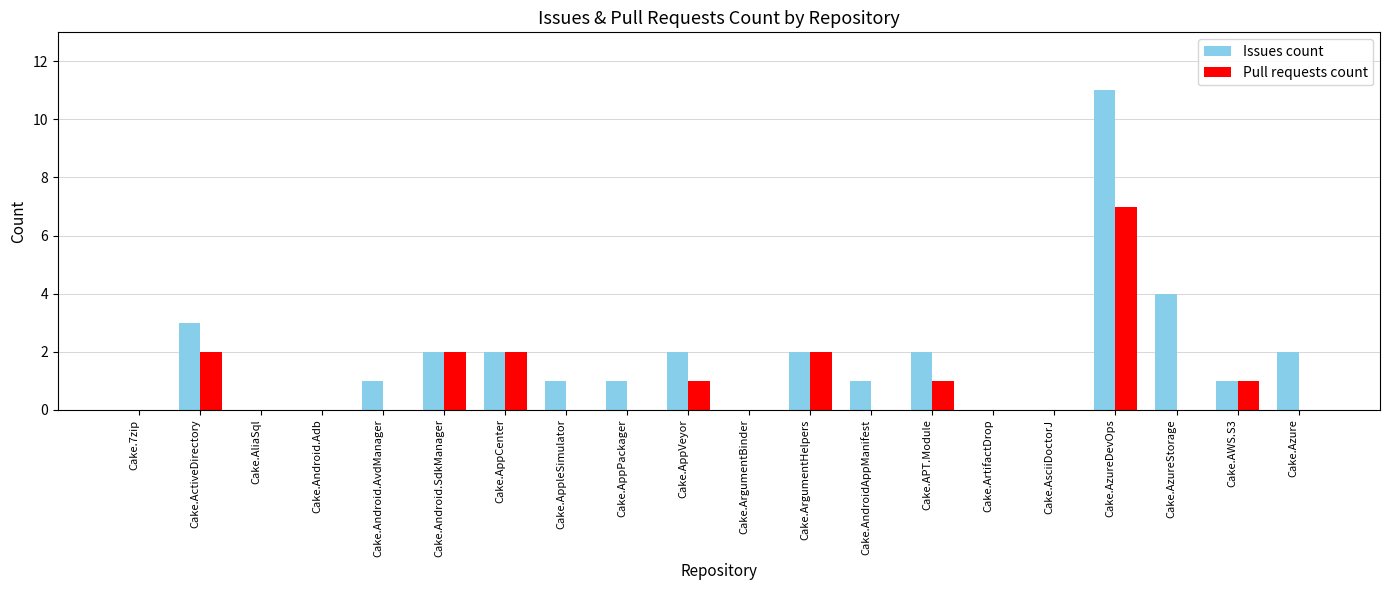

What is the sum of all Issues count values?

35